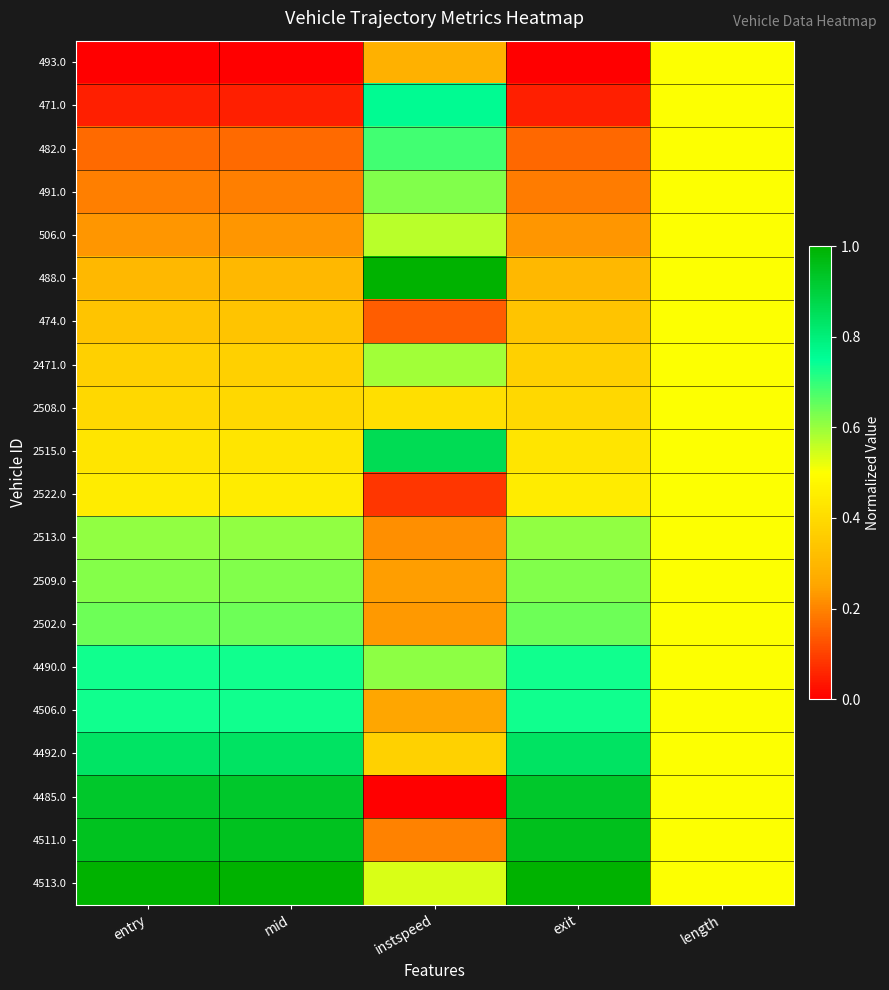

List the series in order of their peak value, highest first.

488.0, 4513.0, 4511.0, 4485.0, 2515.0, 4492.0, 471.0, 4506.0, 4490.0, 482.0, 2502.0, 491.0, 2509.0, 2513.0, 2471.0, 506.0, 493.0, 474.0, 2508.0, 2522.0